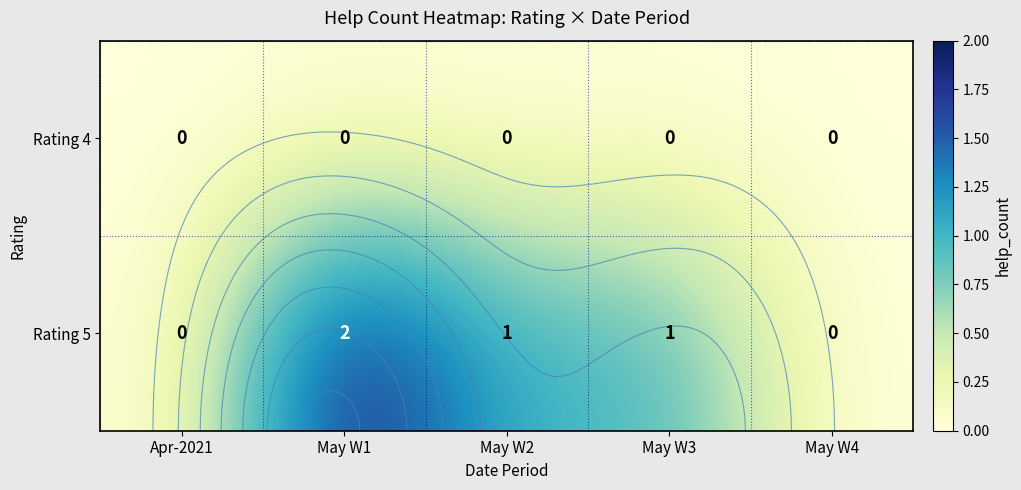

List the series in order of their peak value, lowest first.

Rating 4, Rating 5